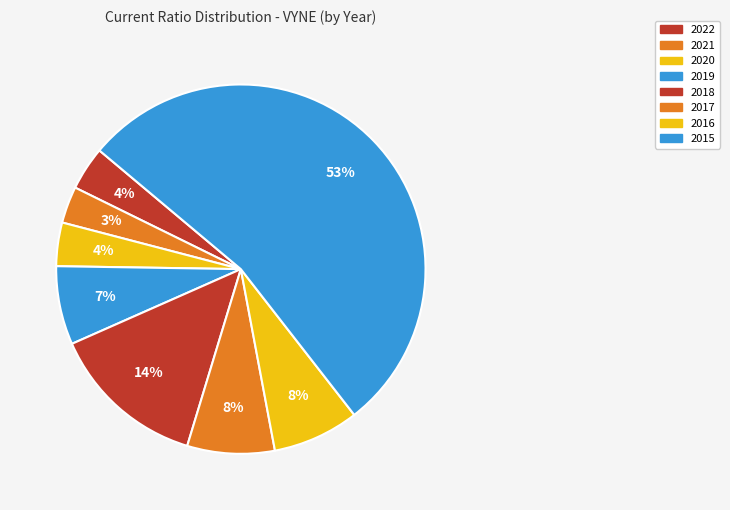

Is there a majority slice in this chart?

Yes